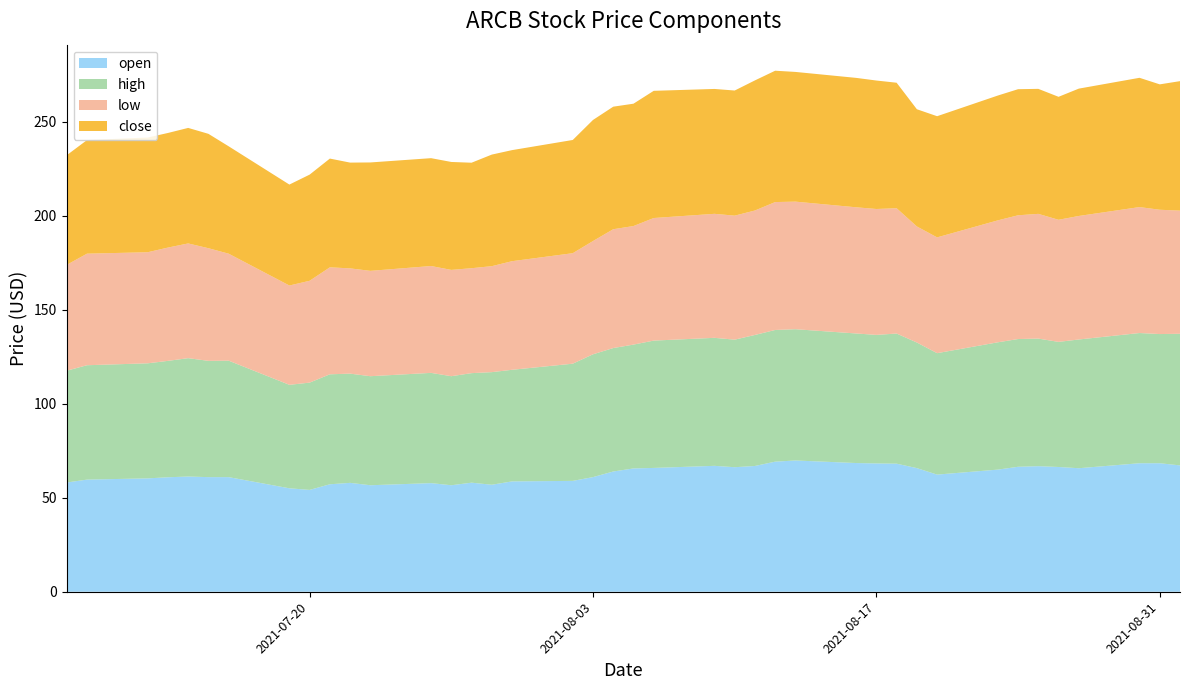

Reading right to left, what are all the values shown in this chart?

open: 2021-09-01=67.2	2021-08-31=68.4	2021-08-30=68.4	2021-08-27=65.7	2021-08-26=66.4	2021-08-25=66.8	2021-08-24=66.5	2021-08-23=65.0	2021-08-20=62.4	2021-08-19=65.8	2021-08-18=68.2	2021-08-17=68.3	2021-08-16=68.5	2021-08-13=69.9	2021-08-12=69.2	2021-08-11=66.9	2021-08-10=66.3	2021-08-09=67.0	2021-08-06=65.9	2021-08-05=65.6	2021-08-04=64.0	2021-08-03=61.0	2021-08-02=59.0	2021-07-30=58.7	2021-07-29=57.0	2021-07-28=58.0	2021-07-27=56.7	2021-07-26=57.8	2021-07-23=56.7	2021-07-22=58.0	2021-07-21=57.2	2021-07-20=54.2	2021-07-19=55.1	2021-07-16=61.0	2021-07-15=61.0	2021-07-14=61.3	2021-07-13=60.9	2021-07-12=60.3	2021-07-09=59.7	2021-07-08=58.1
high: 2021-09-01=70.0	2021-08-31=68.7	2021-08-30=69.3	2021-08-27=68.5	2021-08-26=66.6	2021-08-25=67.9	2021-08-24=68.0	2021-08-23=67.8	2021-08-20=64.6	2021-08-19=66.8	2021-08-18=69.2	2021-08-17=68.4	2021-08-16=69.0	2021-08-13=69.9	2021-08-12=70.1	2021-08-11=69.7	2021-08-10=67.9	2021-08-09=68.1	2021-08-06=67.8	2021-08-05=65.9	2021-08-04=65.7	2021-08-03=65.4	2021-08-02=62.4	2021-07-30=59.4	2021-07-29=59.9	2021-07-28=58.3	2021-07-27=58.0	2021-07-26=58.7	2021-07-23=58.0	2021-07-22=58.1	2021-07-21=58.5	2021-07-20=57.1	2021-07-19=55.1	2021-07-16=62.0	2021-07-15=61.9	2021-07-14=63.0	2021-07-13=61.9	2021-07-12=61.2	2021-07-09=60.9	2021-07-08=59.5
low: 2021-09-01=65.5	2021-08-31=66.2	2021-08-30=67.0	2021-08-27=65.7	2021-08-26=65.0	2021-08-25=66.4	2021-08-24=65.9	2021-08-23=64.9	2021-08-20=61.6	2021-08-19=61.8	2021-08-18=66.7	2021-08-17=67.0	2021-08-16=67.2	2021-08-13=67.9	2021-08-12=68.1	2021-08-11=66.2	2021-08-10=66.0	2021-08-09=66.0	2021-08-06=65.2	2021-08-05=63.1	2021-08-04=63.2	2021-08-03=60.3	2021-08-02=58.8	2021-07-30=57.8	2021-07-29=56.4	2021-07-28=55.9	2021-07-27=56.6	2021-07-26=56.9	2021-07-23=56.1	2021-07-22=56.0	2021-07-21=56.9	2021-07-20=54.2	2021-07-19=52.9	2021-07-16=56.9	2021-07-15=60.0	2021-07-14=61.1	2021-07-13=60.3	2021-07-12=59.1	2021-07-09=59.4	2021-07-08=56.3
close: 2021-09-01=68.9	2021-08-31=66.7	2021-08-30=68.8	2021-08-27=67.8	2021-08-26=65.5	2021-08-25=66.5	2021-08-24=67.1	2021-08-23=66.4	2021-08-20=64.5	2021-08-19=62.4	2021-08-18=66.8	2021-08-17=68.4	2021-08-16=68.9	2021-08-13=69.0	2021-08-12=69.9	2021-08-11=69.2	2021-08-10=66.6	2021-08-09=66.5	2021-08-06=67.7	2021-08-05=65.1	2021-08-04=65.2	2021-08-03=64.4	2021-08-02=60.2	2021-07-30=59.1	2021-07-29=59.4	2021-07-28=56.1	2021-07-27=57.4	2021-07-26=57.4	2021-07-23=57.7	2021-07-22=56.3	2021-07-21=57.9	2021-07-20=56.5	2021-07-19=53.7	2021-07-16=57.1	2021-07-15=60.9	2021-07-14=61.5	2021-07-13=61.0	2021-07-12=61.0	2021-07-09=60.4	2021-07-08=58.3